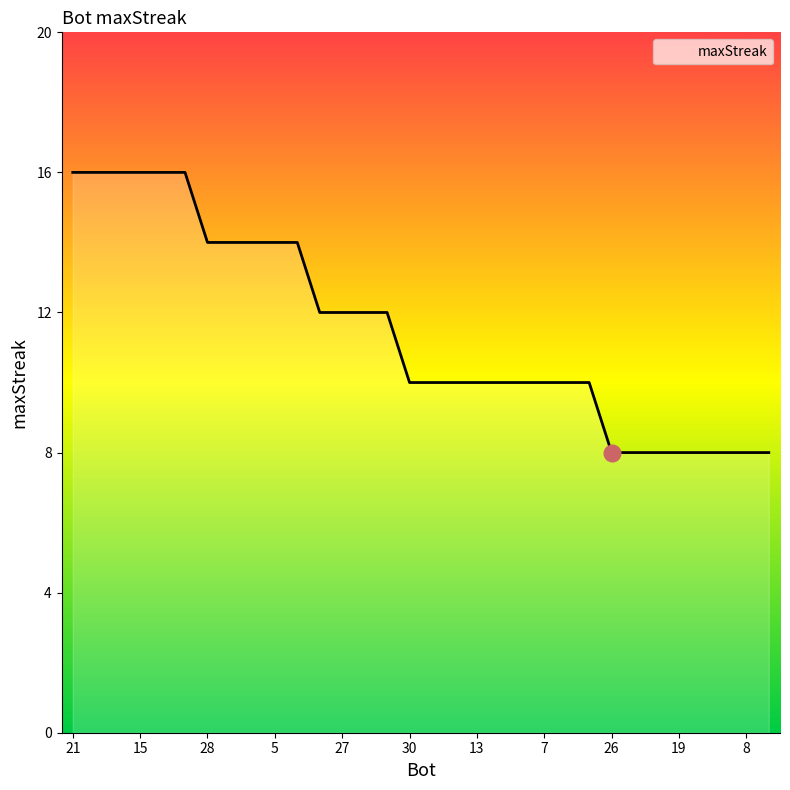

What is the minimum value shown in the chart?

8